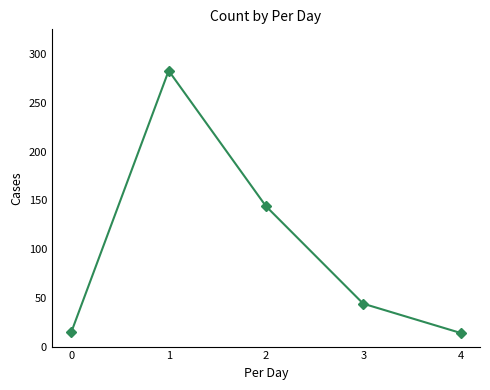

What is the sum of all values?

500